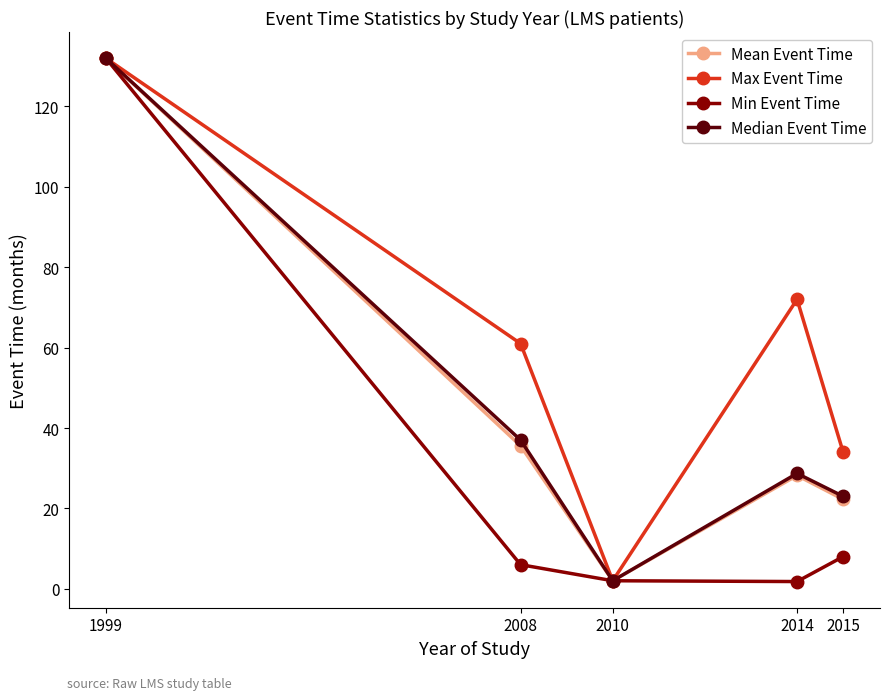

The value of Median Event Time at 2015 is 23.0. True or false?

True